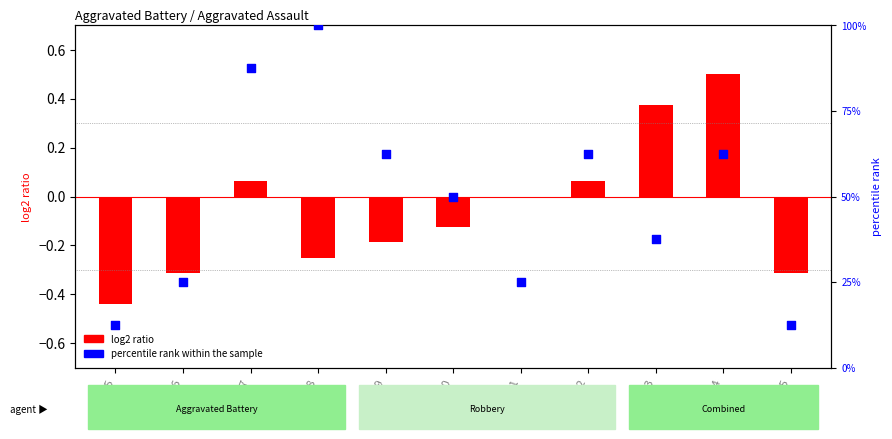

Approximately how many times larger is the value at 2025 compared to 2017?

0.1